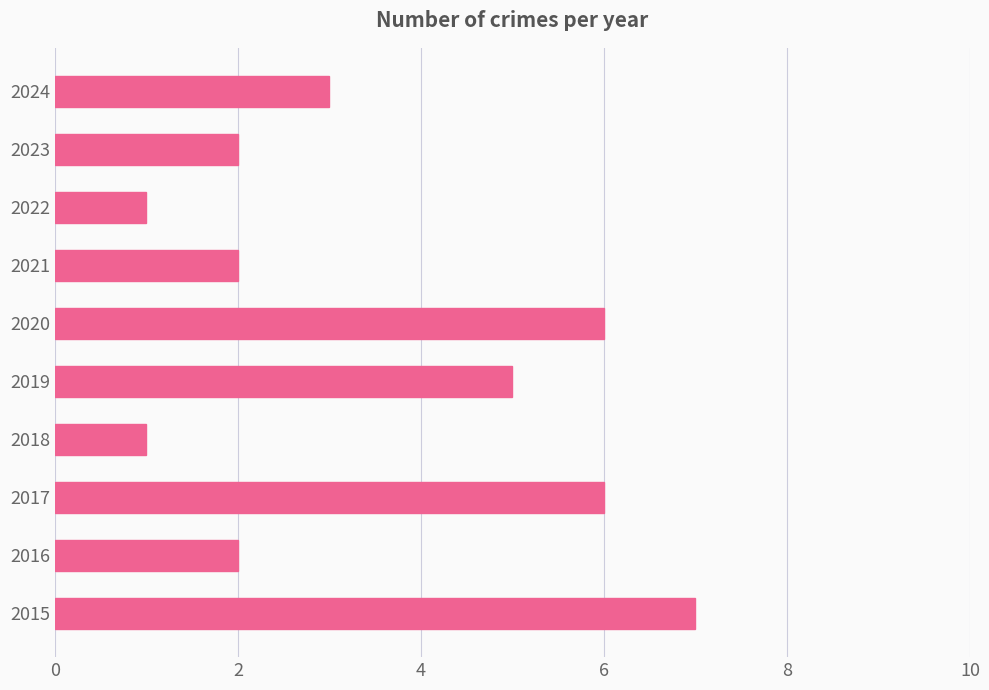

True or false: the data shows 6 at 2017.

True